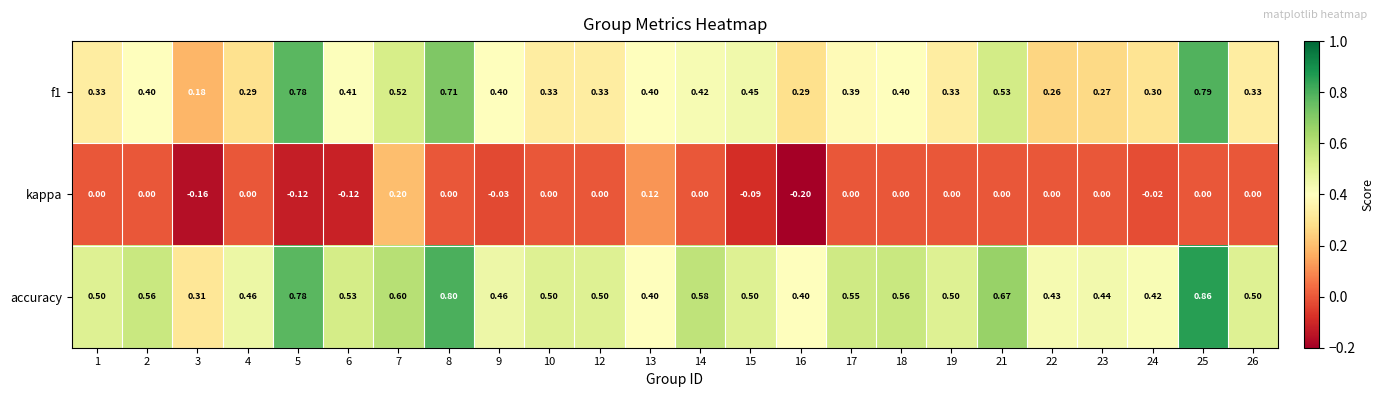

Is the value of accuracy at 4 greater than the value of kappa at 13?

Yes